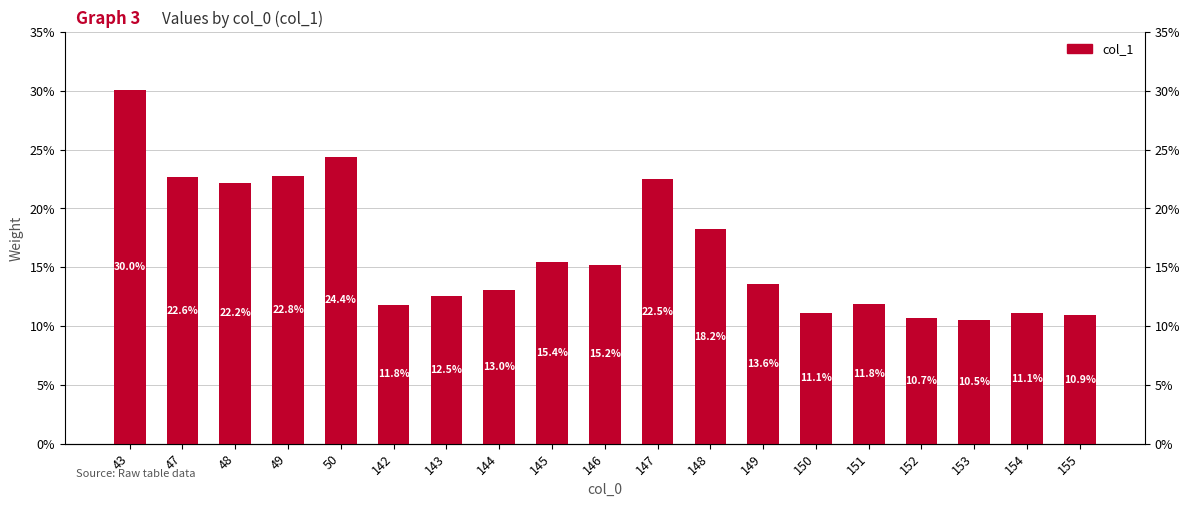

Reading left to right, transcribe all the data shown in this chart.

43=0.3	47=0.2	48=0.2	49=0.2	50=0.2	142=0.1	143=0.1	144=0.1	145=0.2	146=0.2	147=0.2	148=0.2	149=0.1	150=0.1	151=0.1	152=0.1	153=0.1	154=0.1	155=0.1